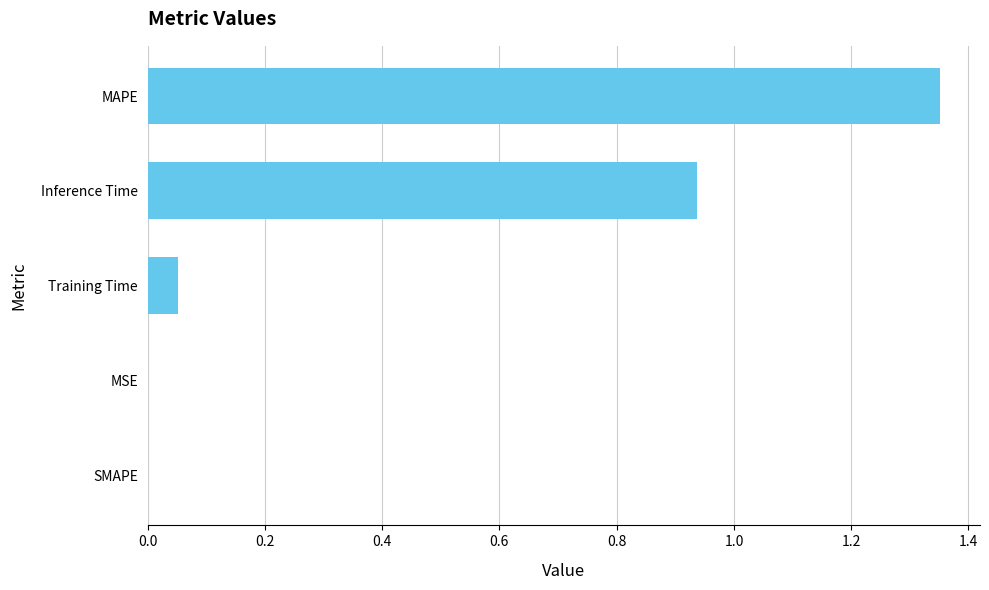

Count the number of data series in this chart.

1